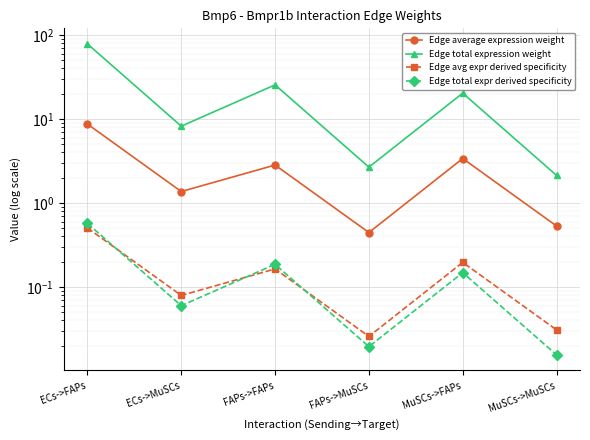

True or false: Edge total expression weight has more than 2 interior local peaks.

False